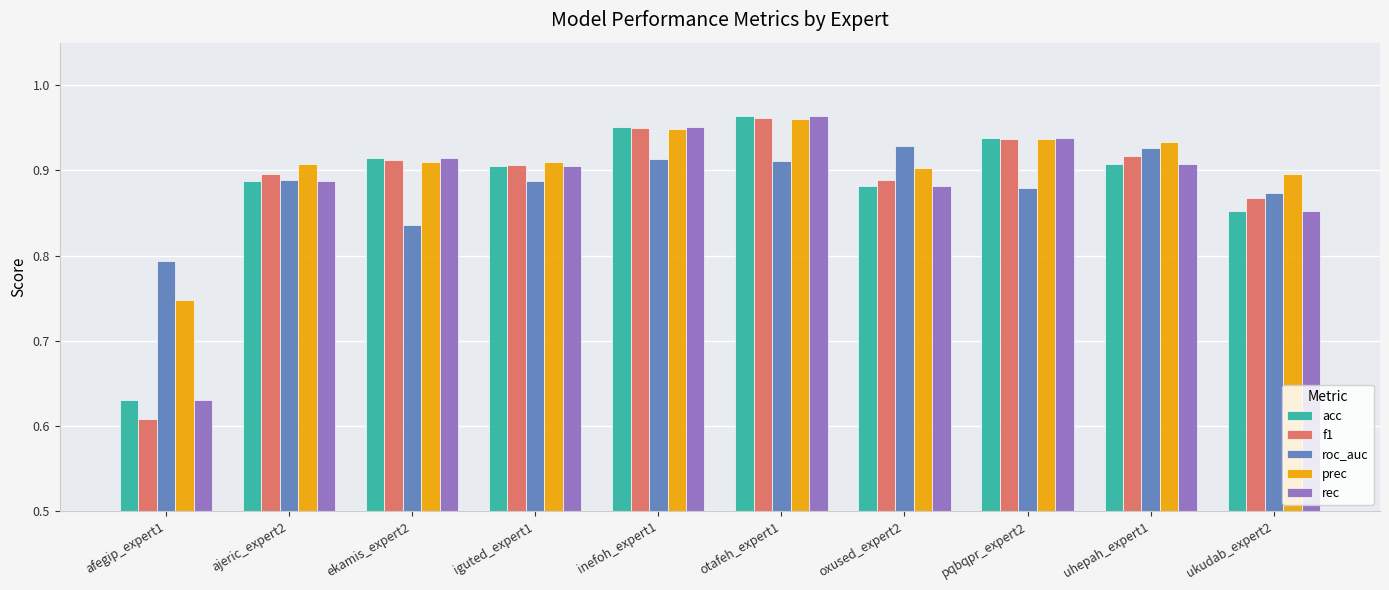

How many bars are there in each group?

5